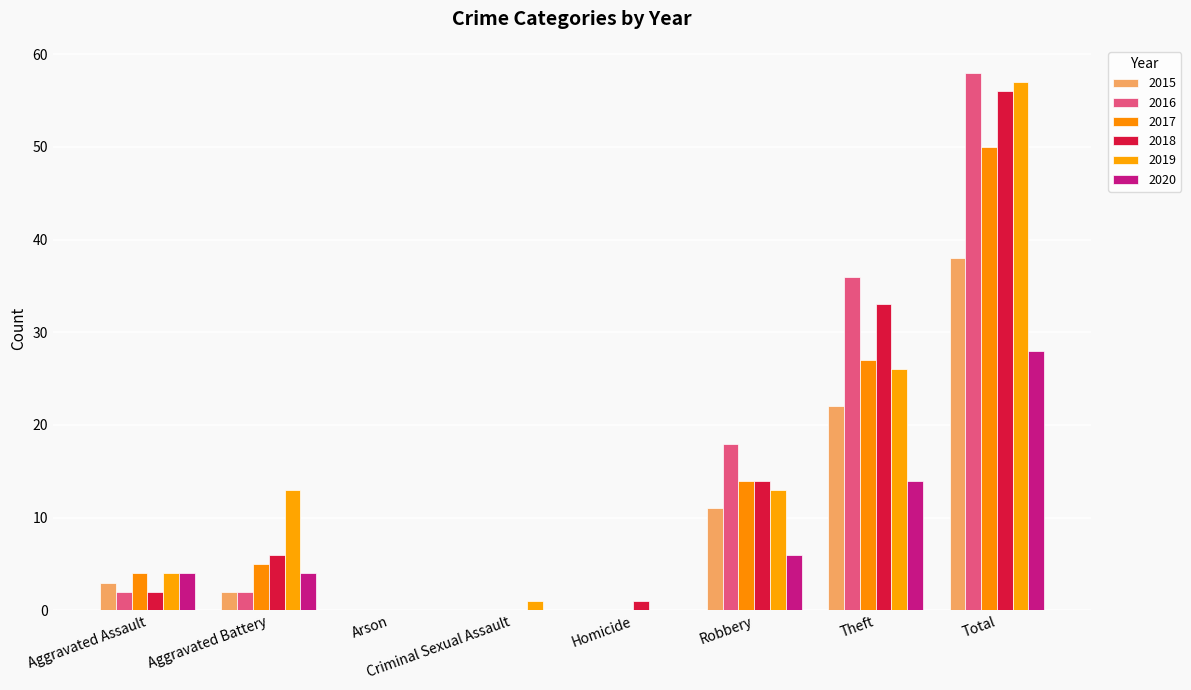

How many distinct data groups are displayed?

6